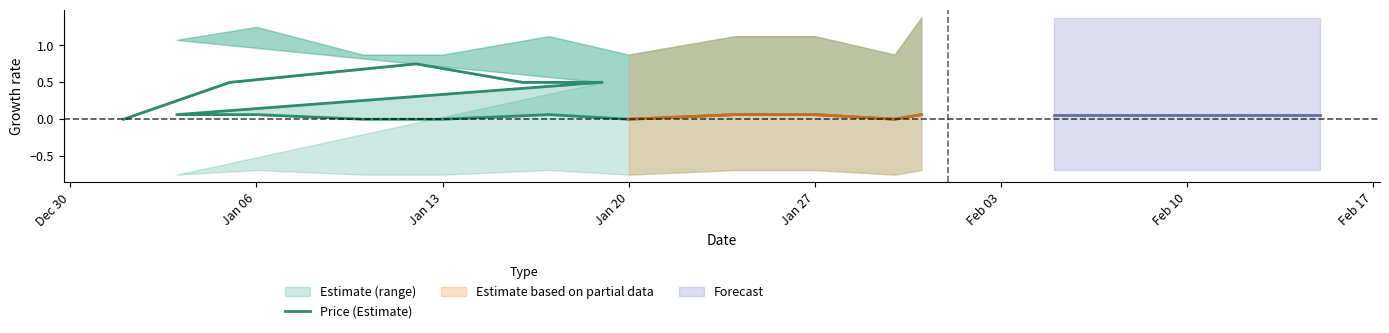

At which category does the data reach its first local peak?

Jan 13